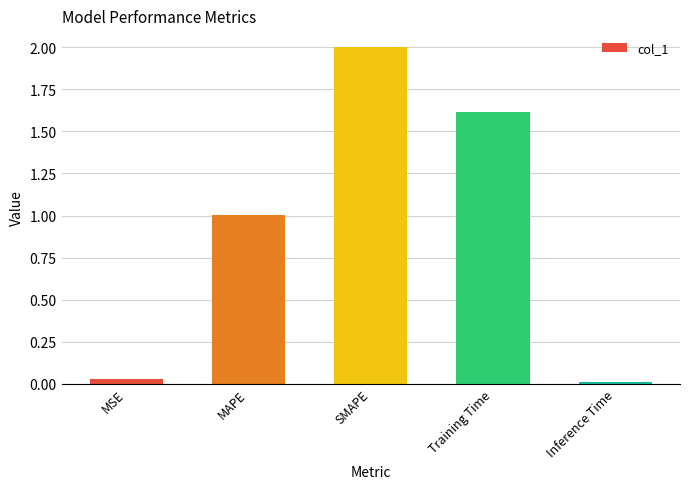

The value at MAPE is 1.0. True or false?

True